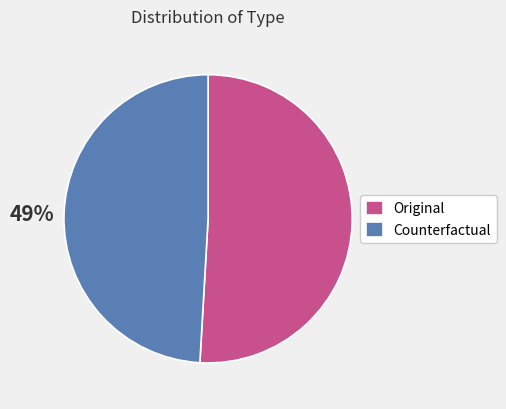

The Original slice represents 45% of the pie. True or false?

False